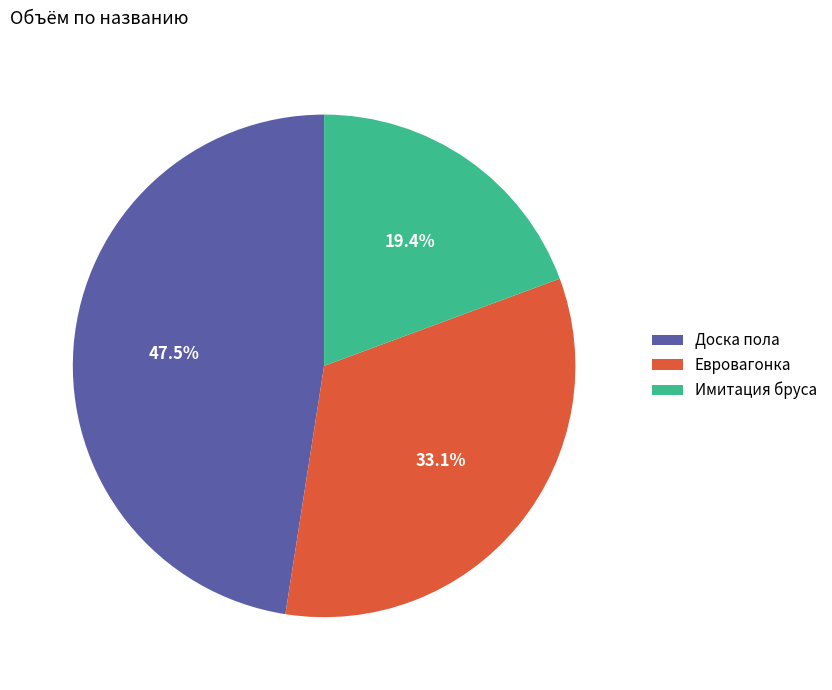

Is Имитация бруса the majority of the pie?

No